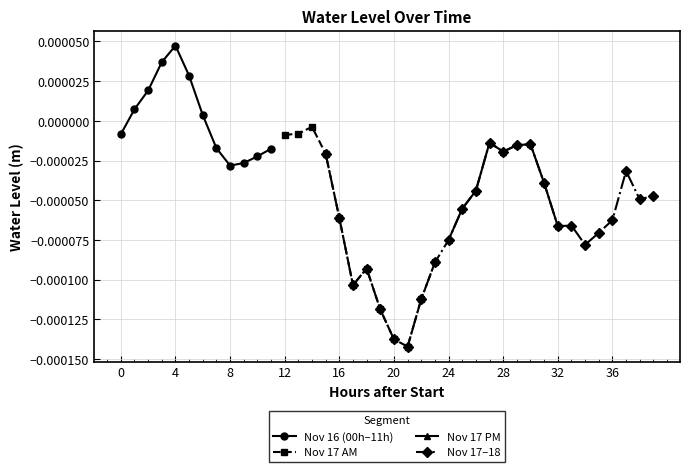

At which label does Nov 16 (00h–11h) reach its peak?

4